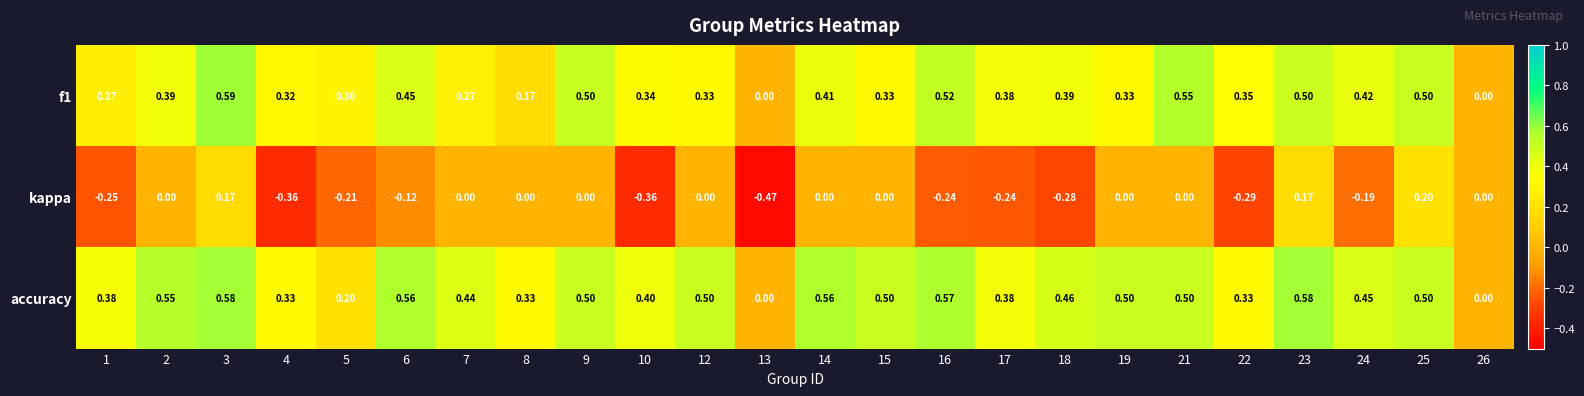

Which series has the largest range (max minus min)?

kappa